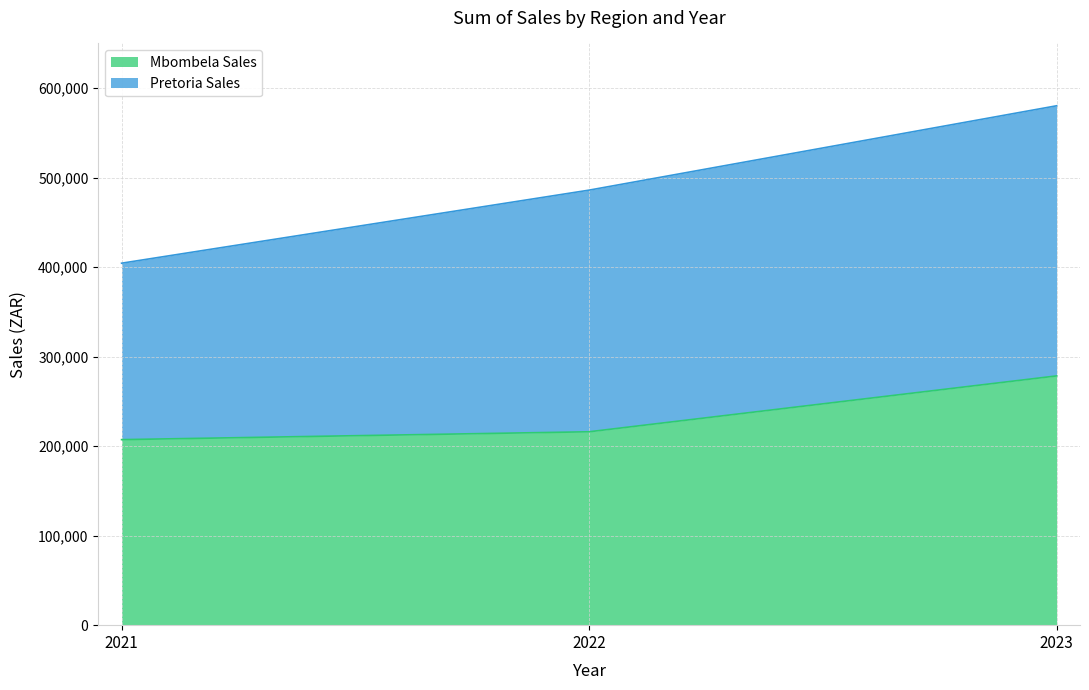

What is the change in value from 2021 to 2023?

+71221.1